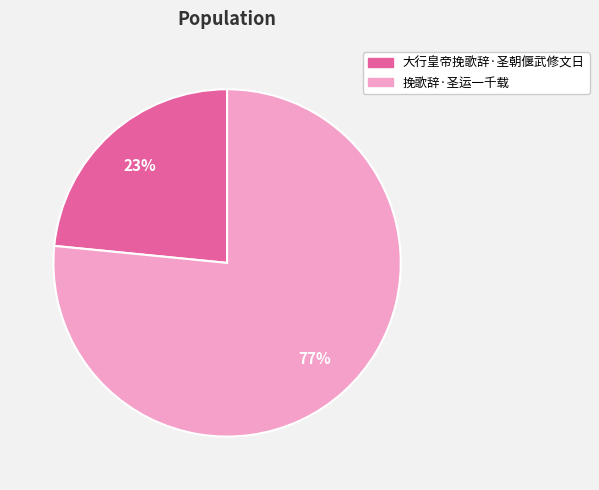

To the nearest percent, what is the combined percentage of 大行皇帝挽歌辞·圣朝偃武修文日 and 挽歌辞·圣运一千载?

100%